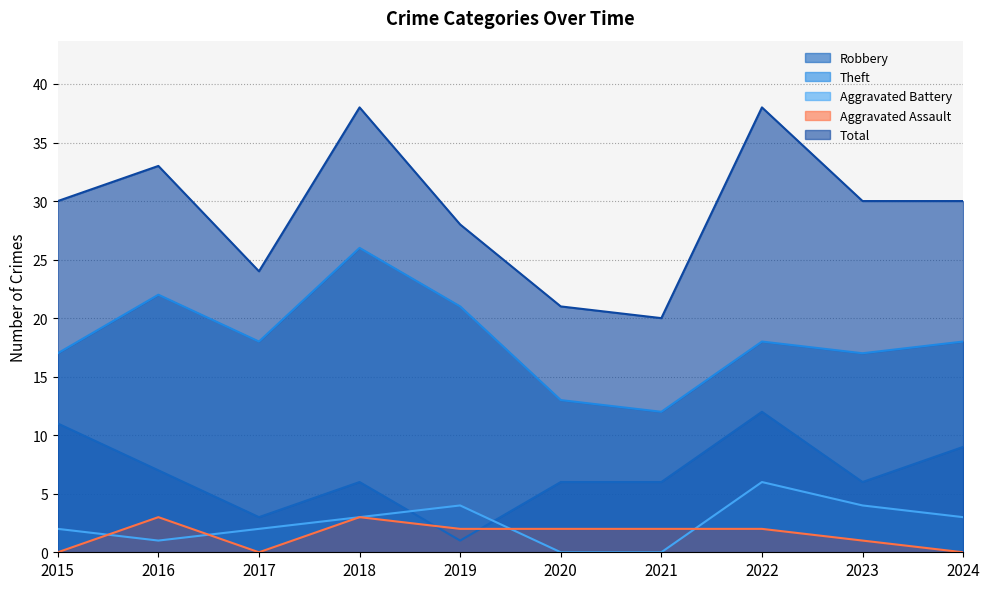

What is the highest value of the Aggravated Assault series?

3